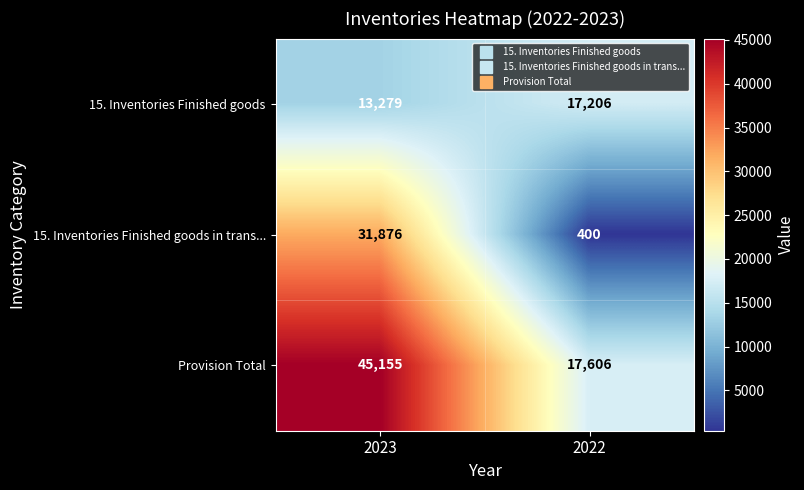

Which series has the widest spread of values?

15. Inventories Finished goods in trans...